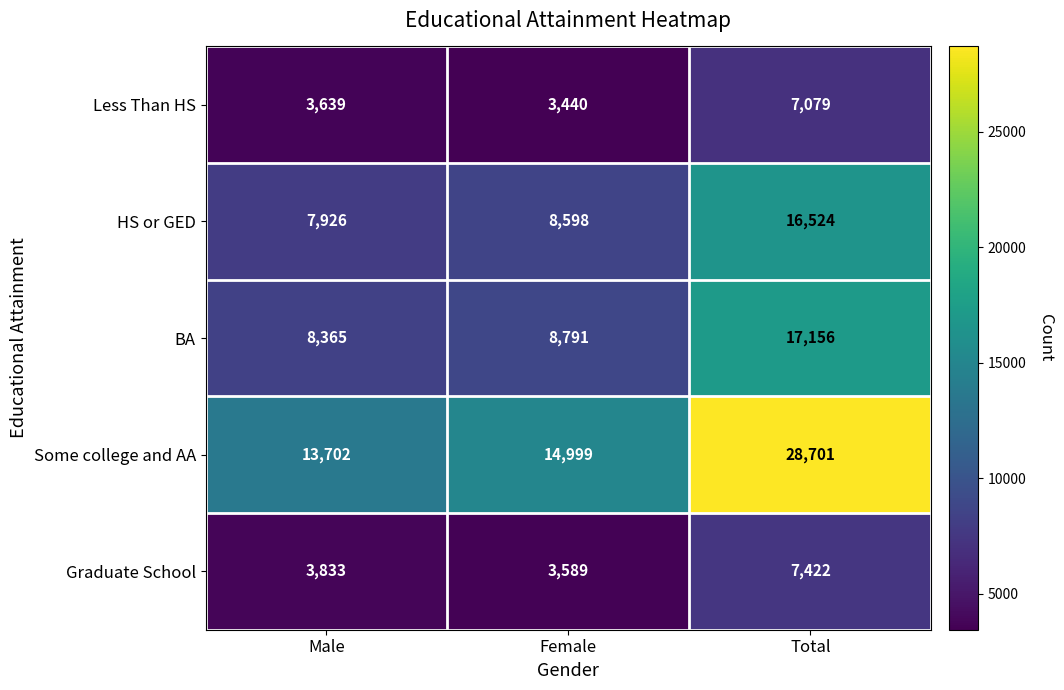

How many series are shown in this chart?

5